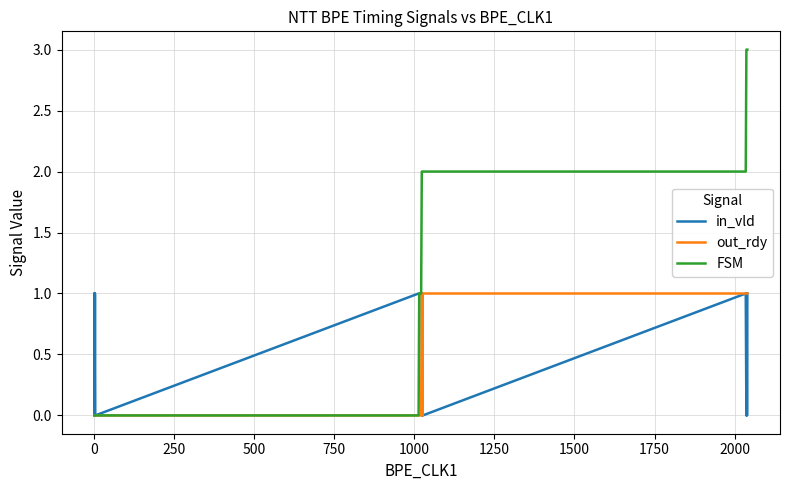

Which series has the widest spread of values?

FSM